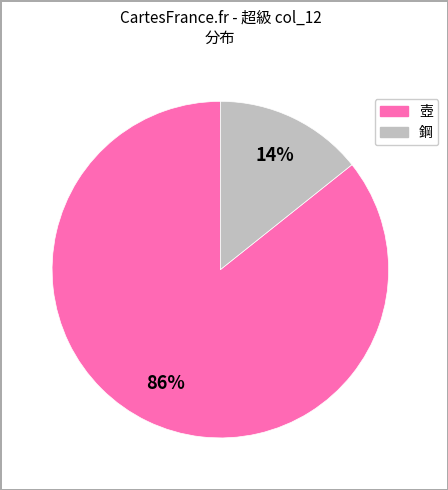

Combined, do 壺 and 鋼 account for over 50%?

Yes